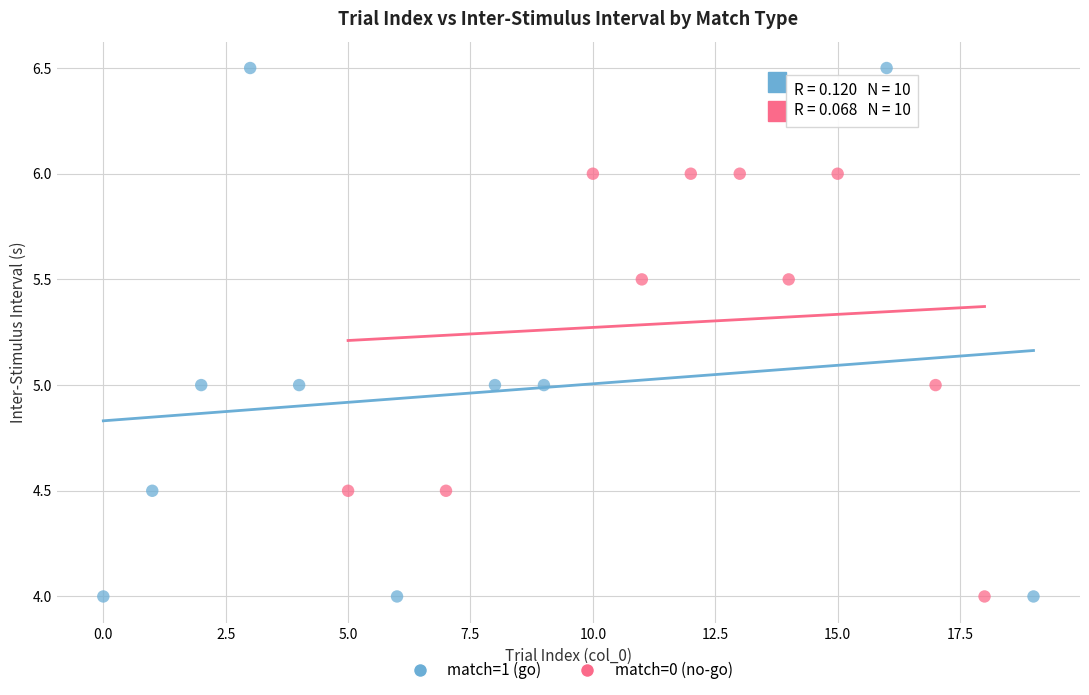

Which series has the largest Y range (max minus min)?

match=1 (go)